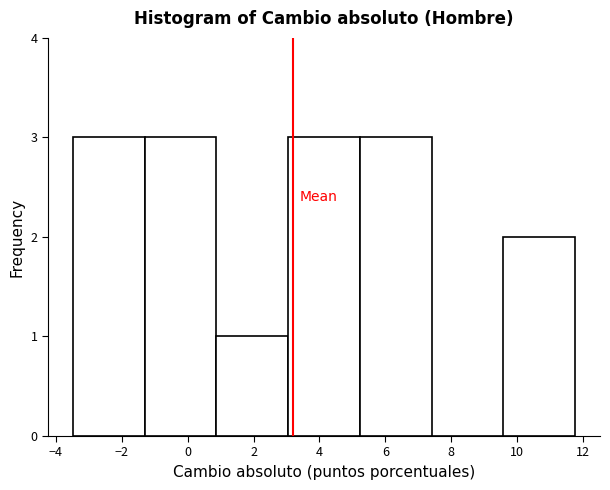

Reading left to right, transcribe this chart: for each bar, give the range it covers on the x-axis and its height. Neither the bar edges nor the heights are printed on the chart, so give them approximately, as read against the axes.

-3.4 to -1.4: 3
-1.4 to 0.8: 3
0.8 to 3.0: 1
3.0 to 5.2: 3
5.2 to 7.4: 3
7.4 to 9.6: 0
9.6 to 11.8: 2